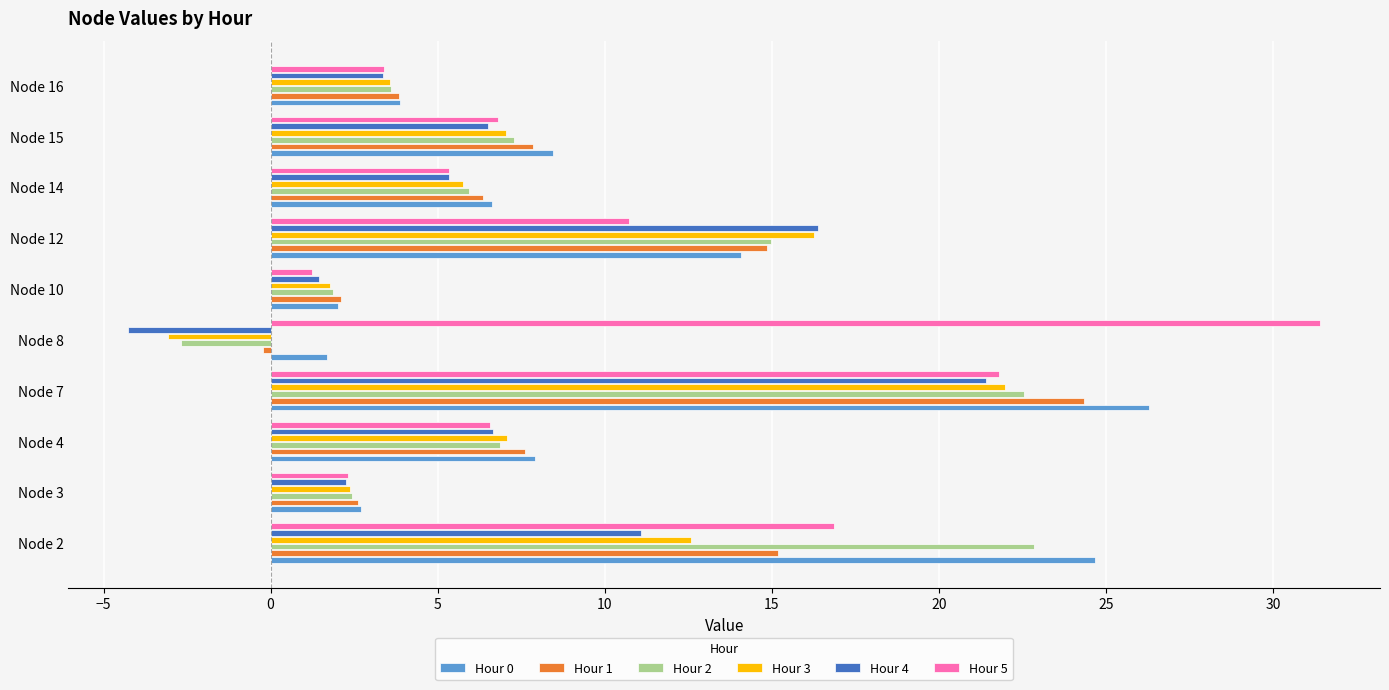

The value of Hour 1 at Node 3 is 2.6. True or false?

True